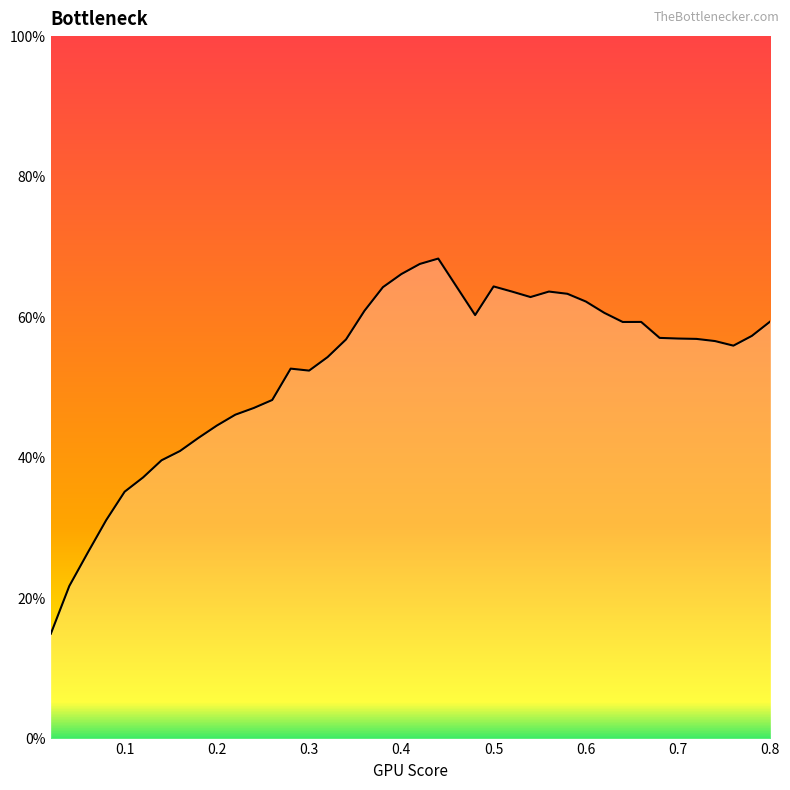

What is the greatest value displayed?

68.3